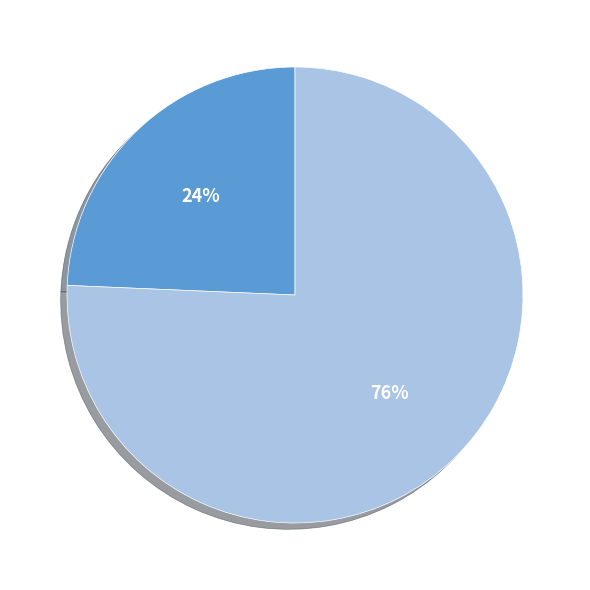

Rank the categories by value from highest to lowest.

1, 0